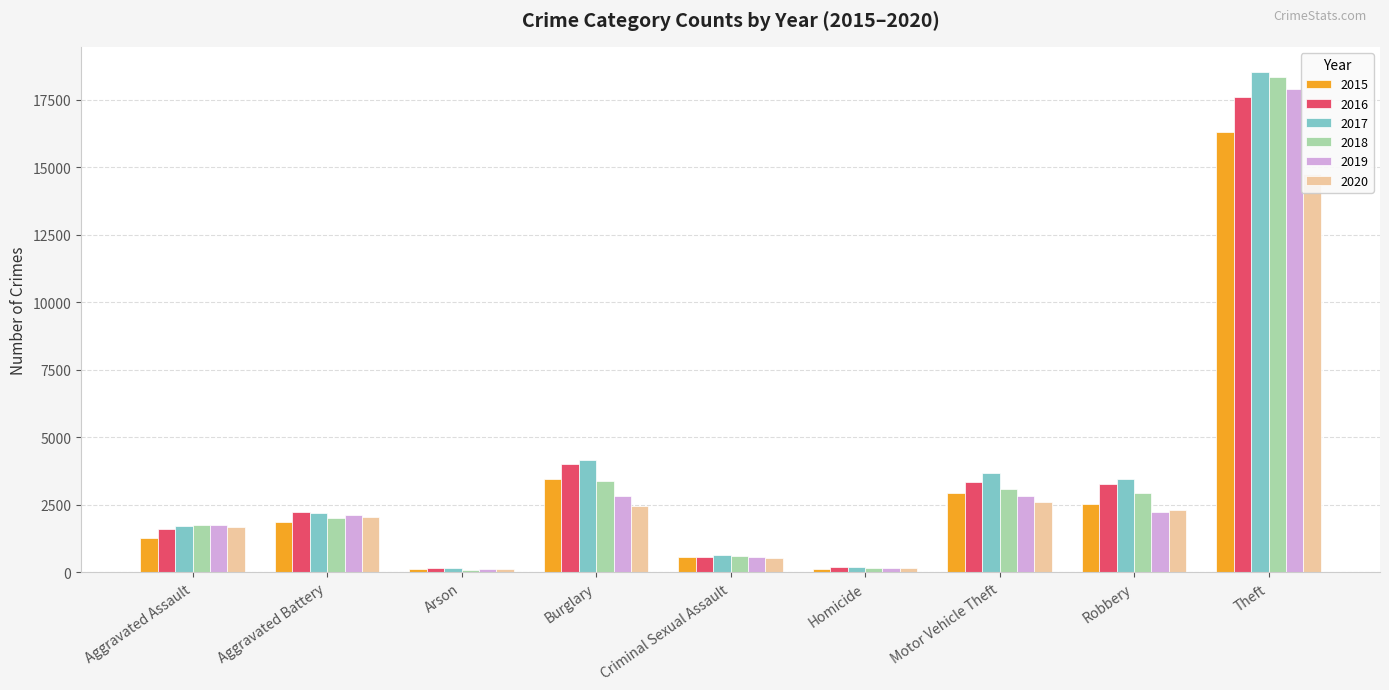

What is the label of the 2nd bar from the right?

Robbery